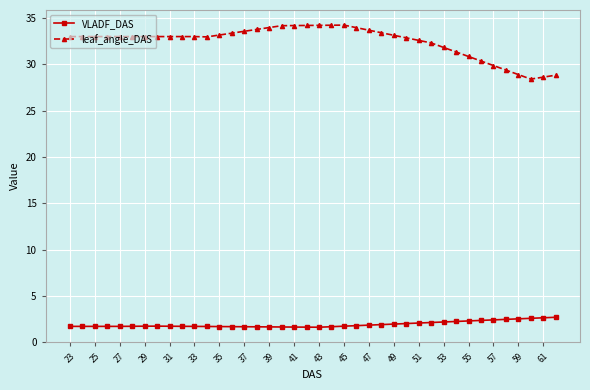

True or false: VLADF_DAS and leaf_angle_DAS intersect in this chart.

False